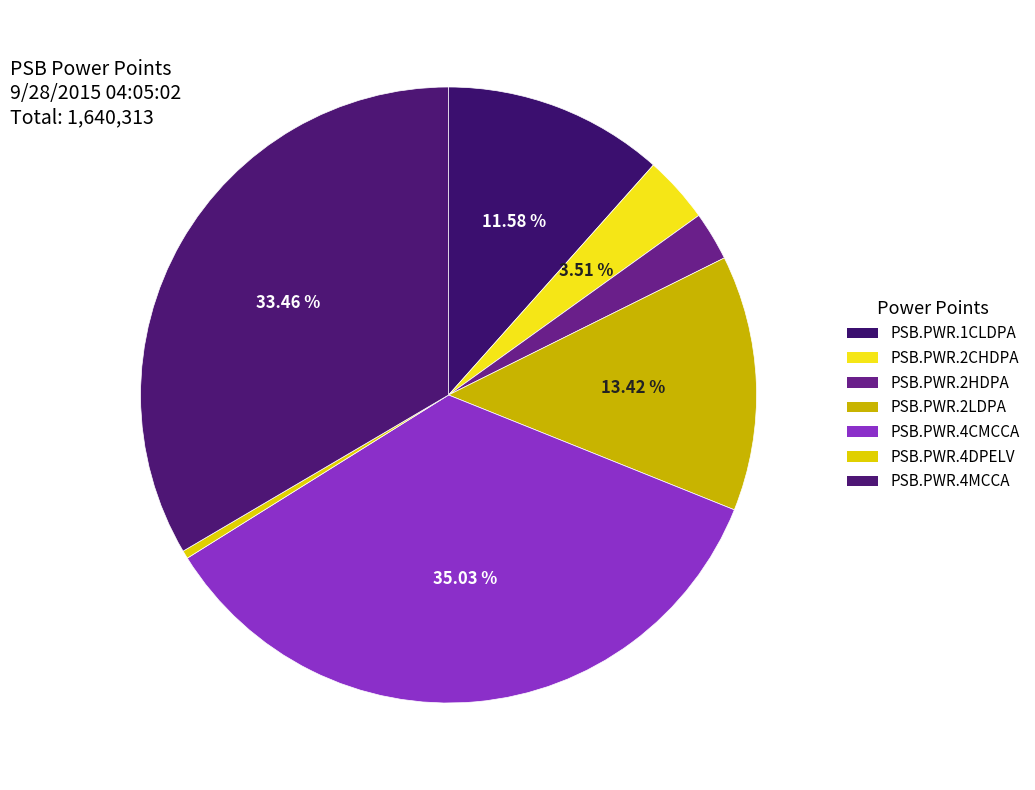

What is the change in value from PSB.PWR.1CLDPA to PSB.PWR.2CHDPA?

-132382